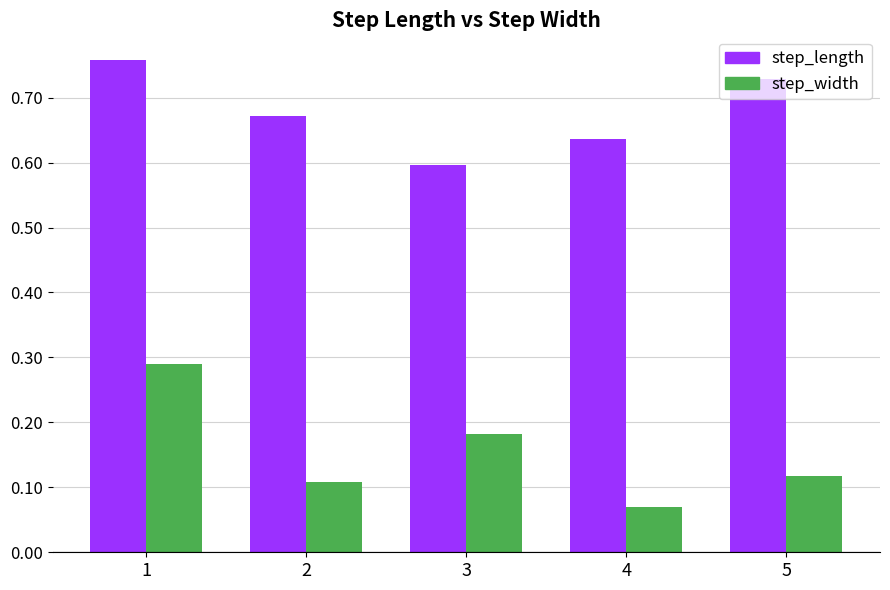

Is the value of step_length at 1 greater than the value of step_width at 3?

Yes